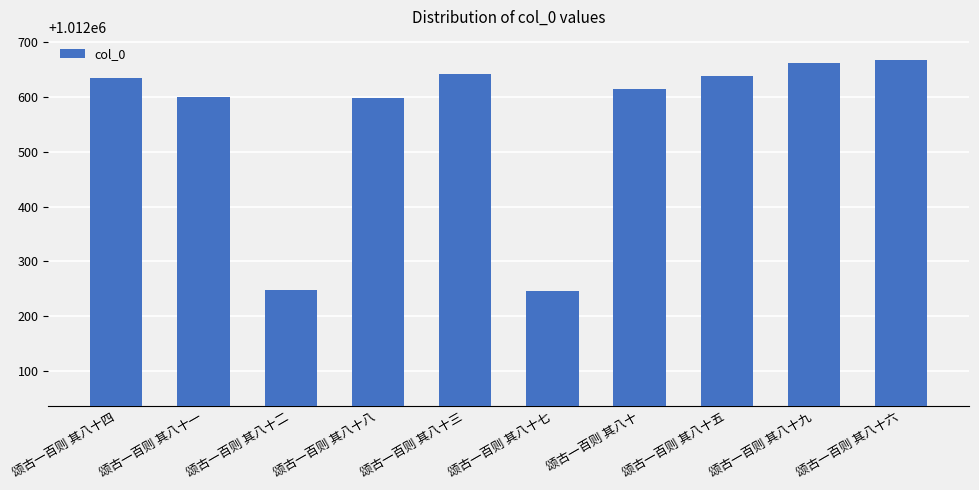

What is the label of the 4th bar from the right?

颂古一百则 其八十